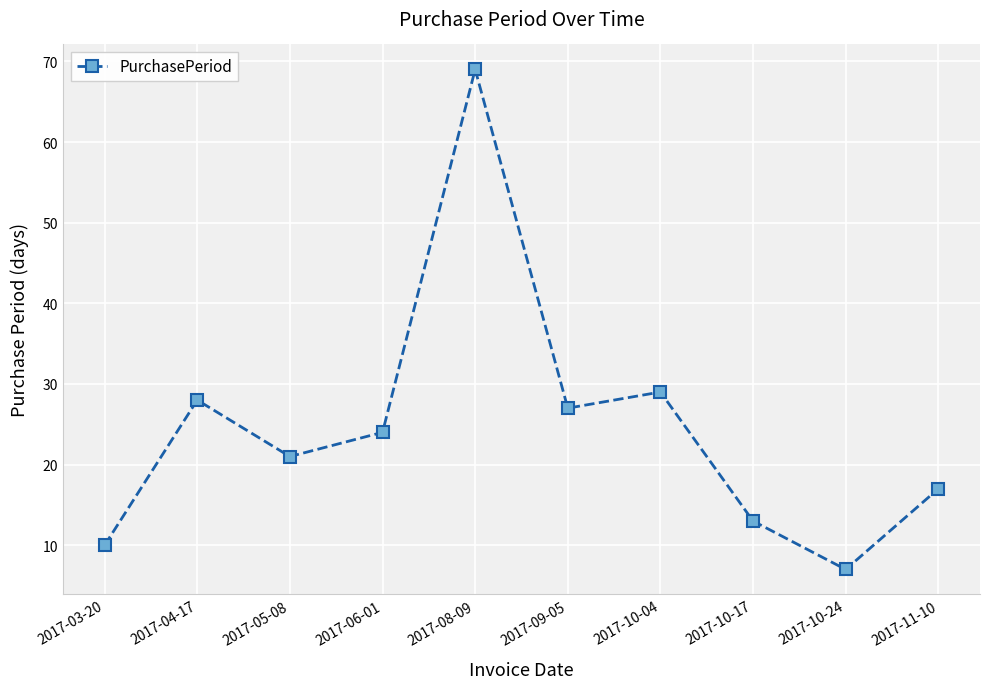

Reading left to right, what are all the values shown in this chart?

10	28	21	24	69	27	29	13	7	17